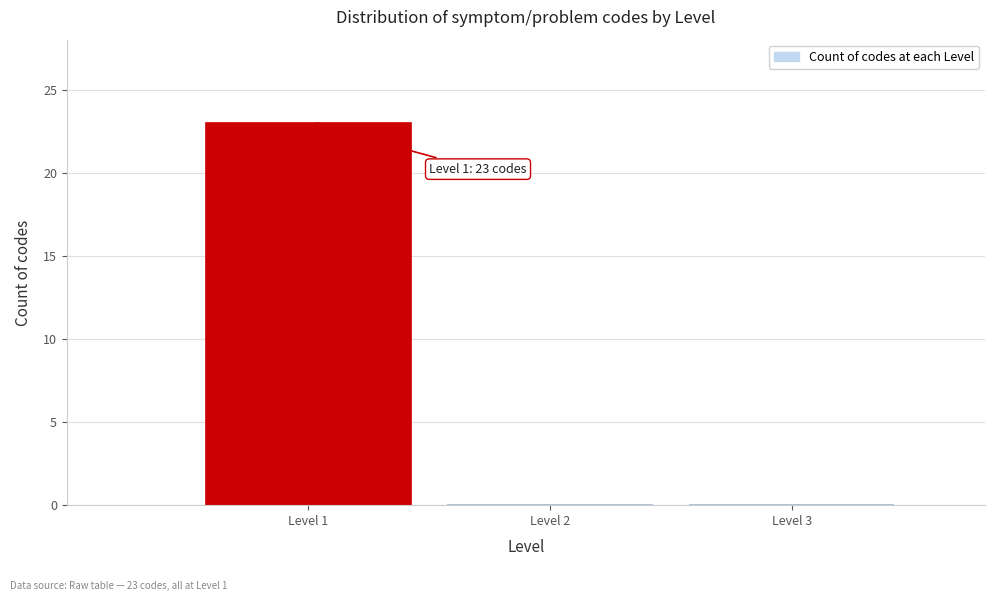

Which range on the x-axis has the tallest bar?

0.5 to 1.5